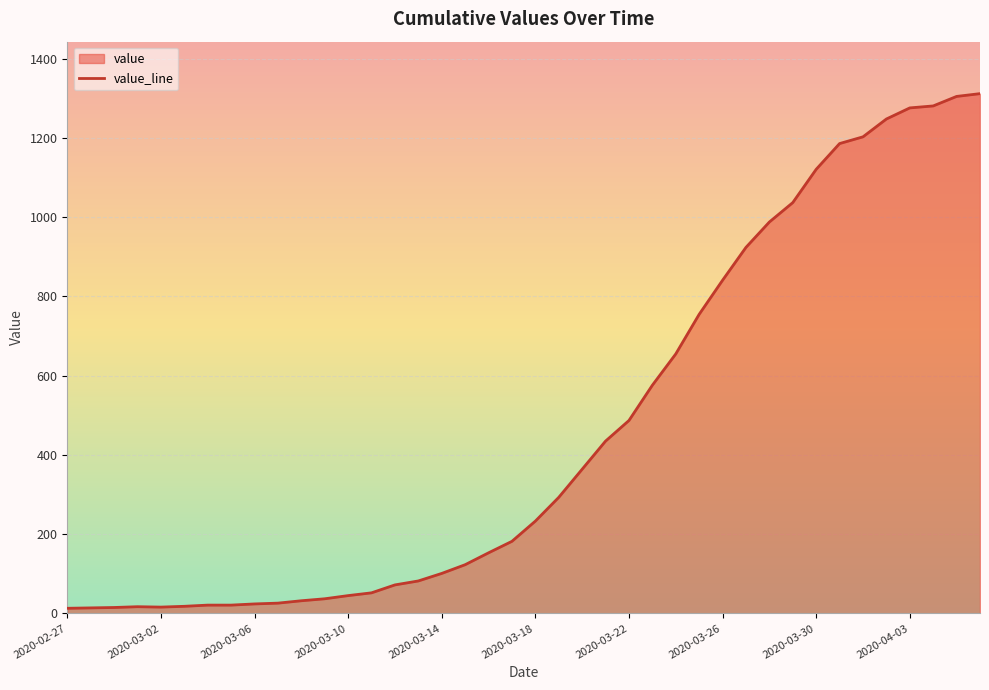

What is the difference between the maximum and minimum values?

1299